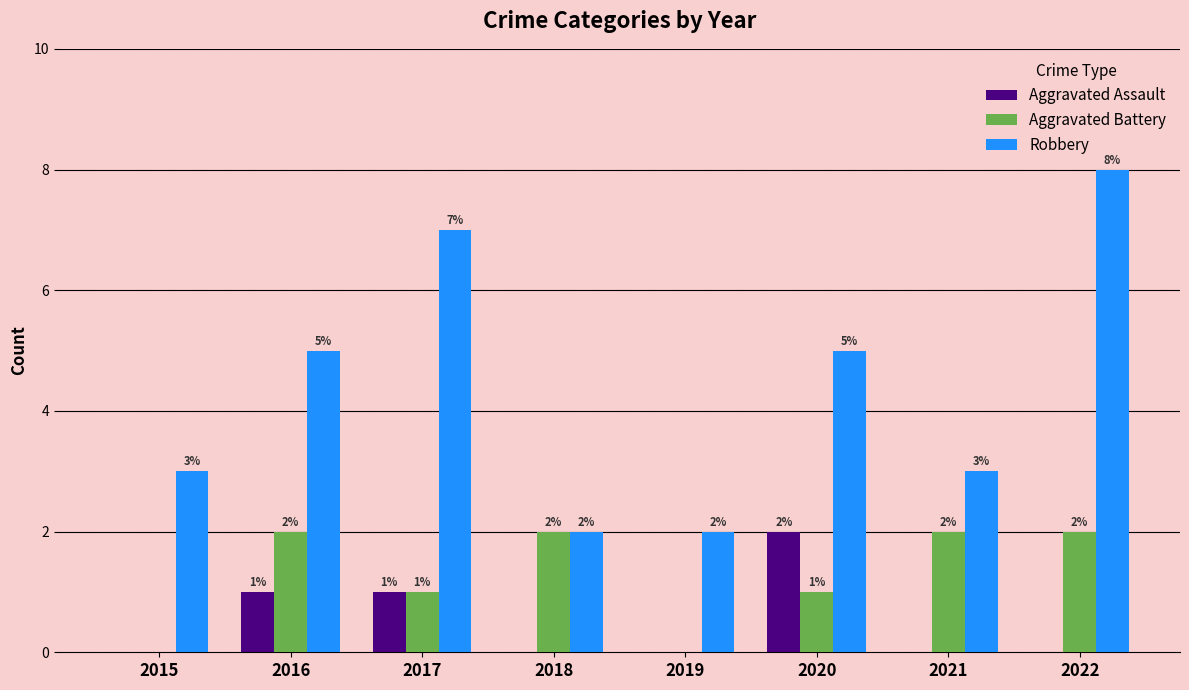

Are the bars horizontal?

No